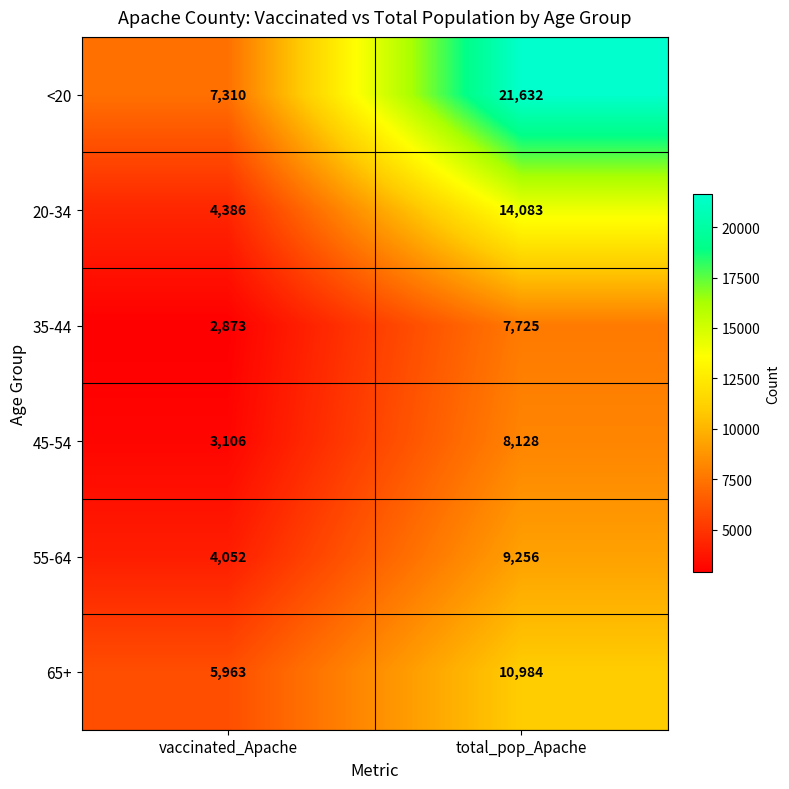

The 55-64 series shows 9256 at total_pop_Apache. True or false?

True